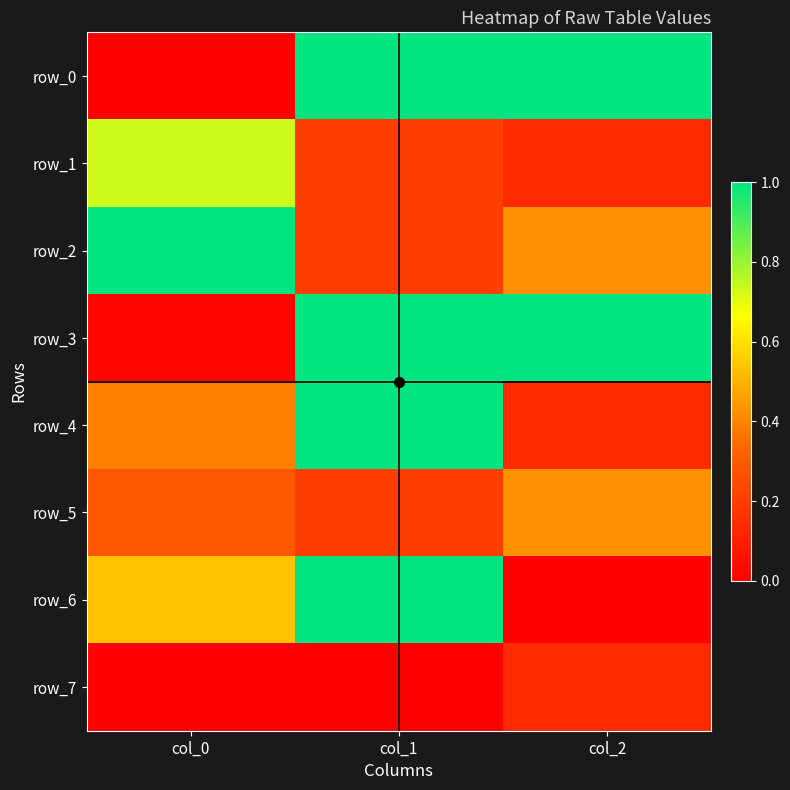

Which category has the lowest value in the row_1 series?

col_2